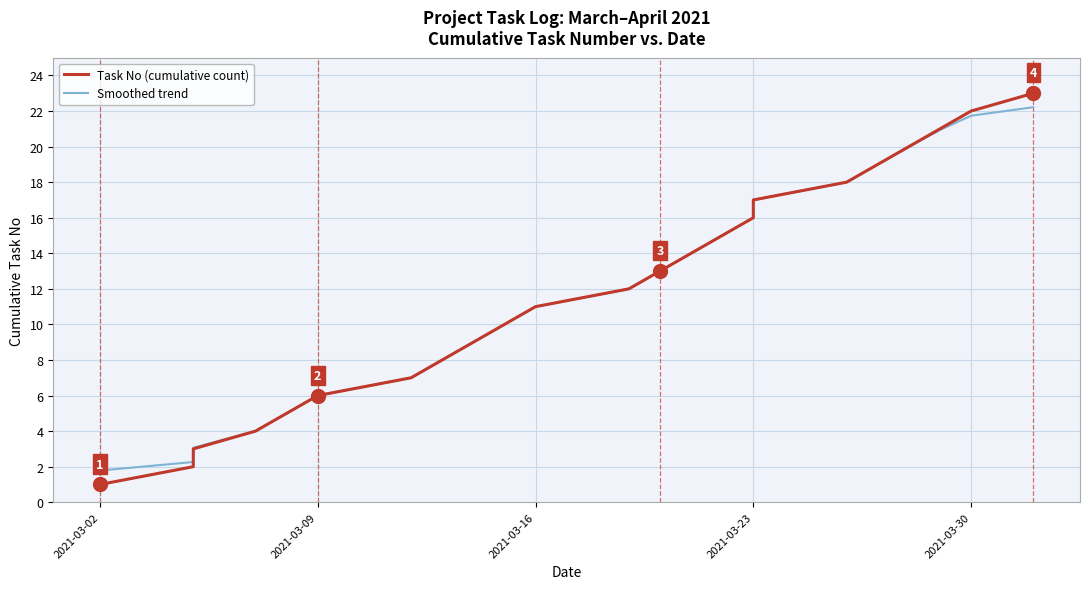

What are all the series names shown in the legend?

Task No (cumulative count), Smoothed trend